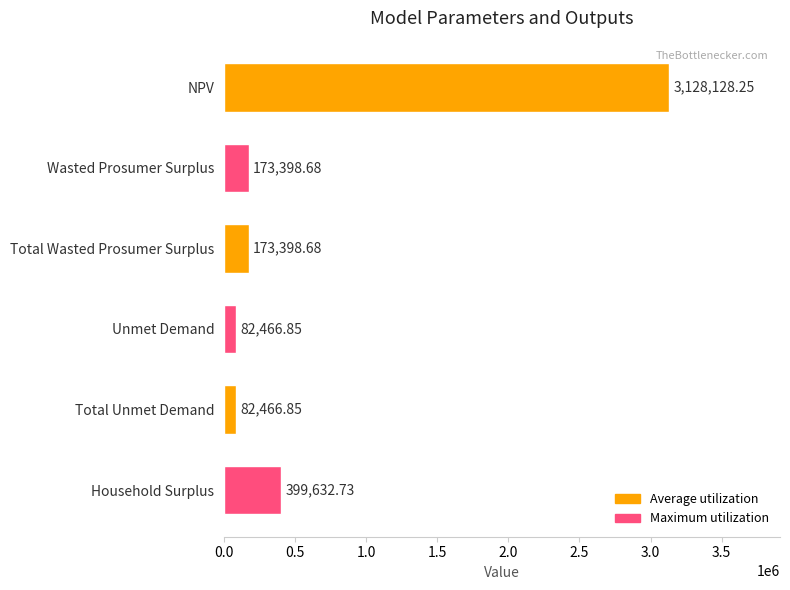

What is the difference between the maximum and minimum values?

3045661.4